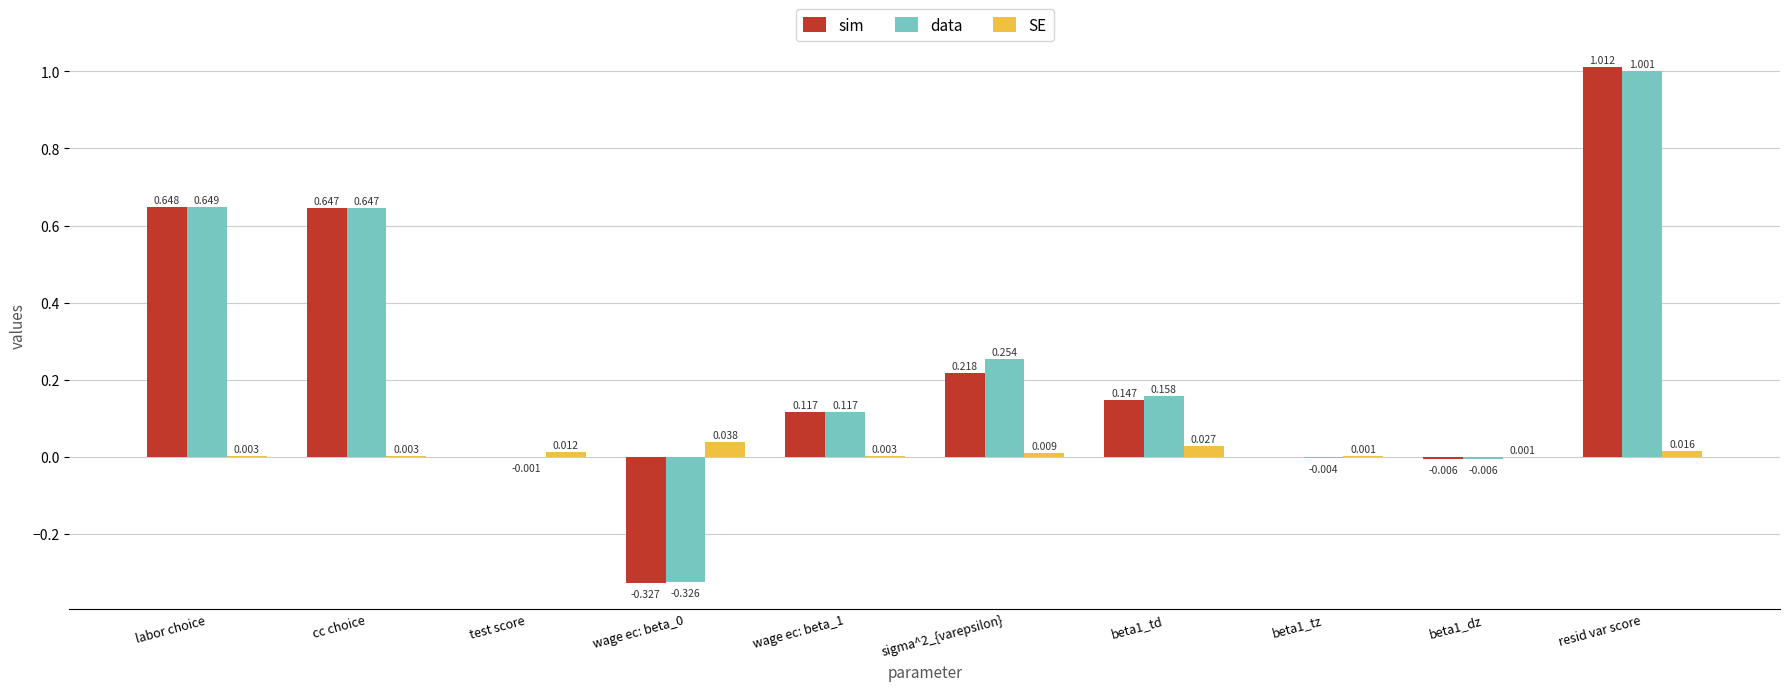

At which label does data first exceed 0?

labor choice